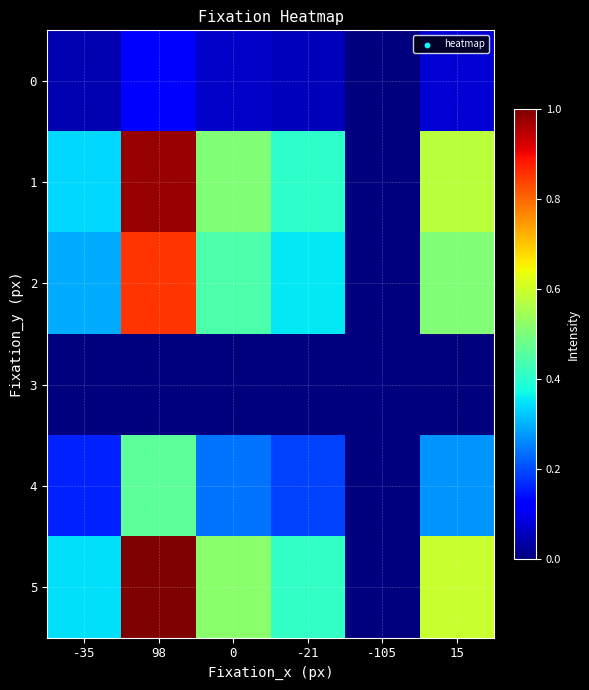

Between 0 and -105, which series saw the biggest shift?

5